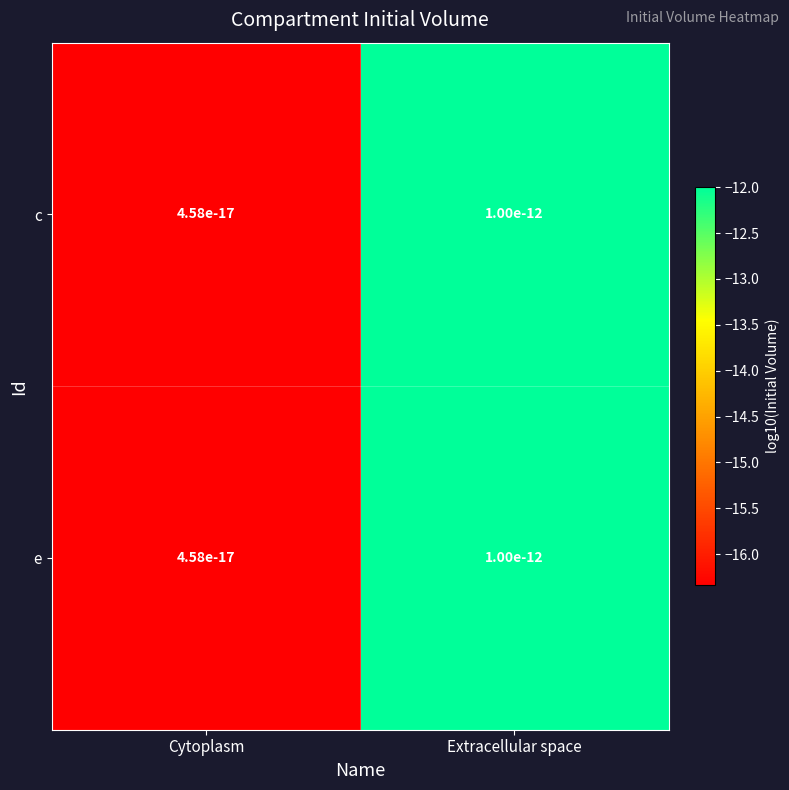

At which label does c reach its peak?

Extracellular space